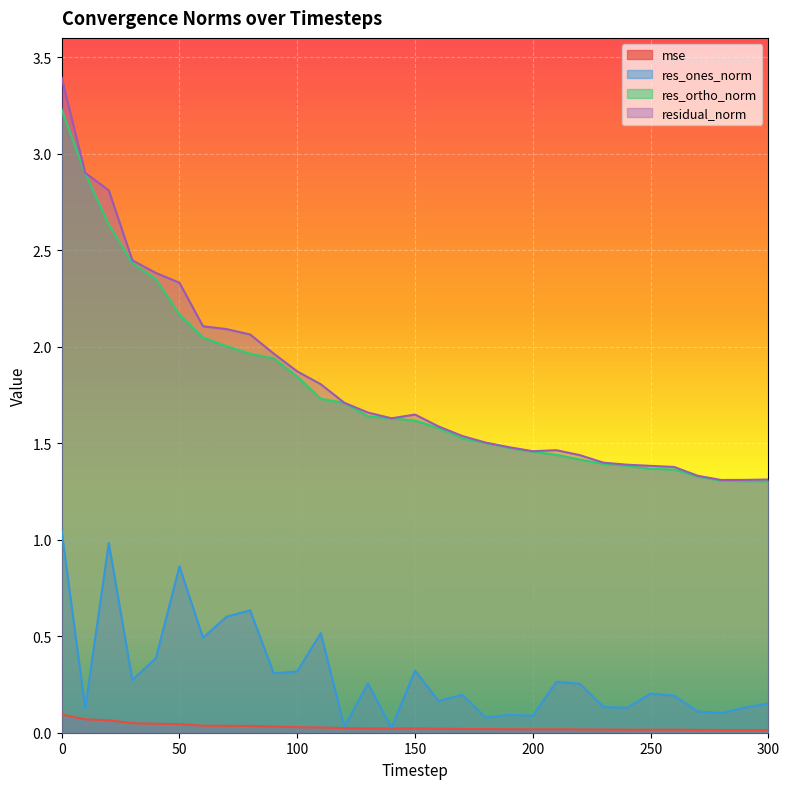

The mse series shows 0.0 at 50. True or false?

False